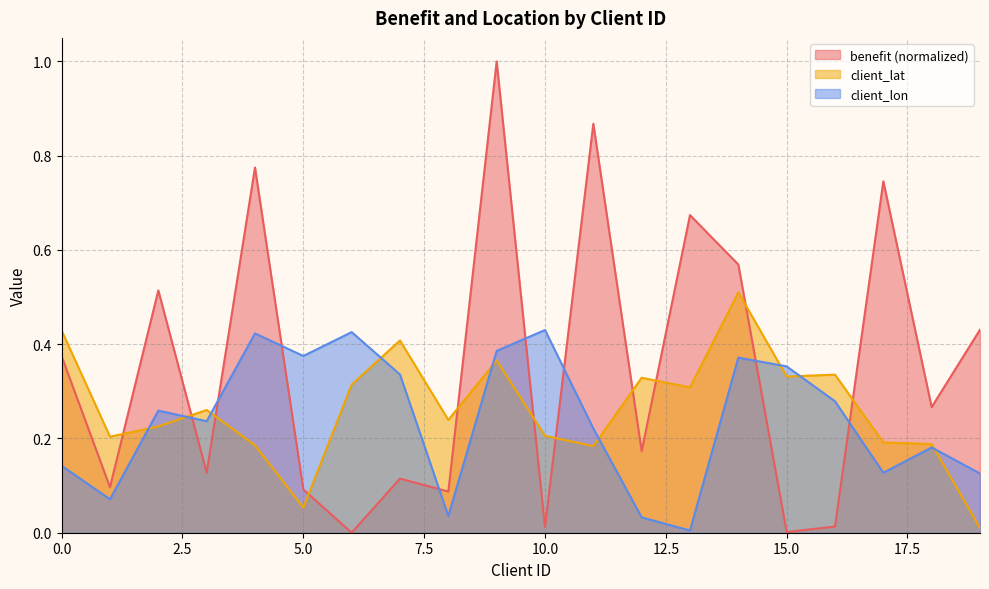

Reading left to right, transcribe all the data shown in this chart.

benefit: 0.4	0.1	0.5	0.1	0.8	0.1	0.0	0.1	0.1	1.0	0.0	0.9	0.2	0.7	0.6	0.0	0.0	0.7	0.3	0.4
client_lat: 0.4	0.2	0.2	0.3	0.2	0.1	0.3	0.4	0.2	0.4	0.2	0.2	0.3	0.3	0.5	0.3	0.3	0.2	0.2	0.0
client_lon: 0.1	0.1	0.3	0.2	0.4	0.4	0.4	0.3	0.0	0.4	0.4	0.2	0.0	0.0	0.4	0.4	0.3	0.1	0.2	0.1